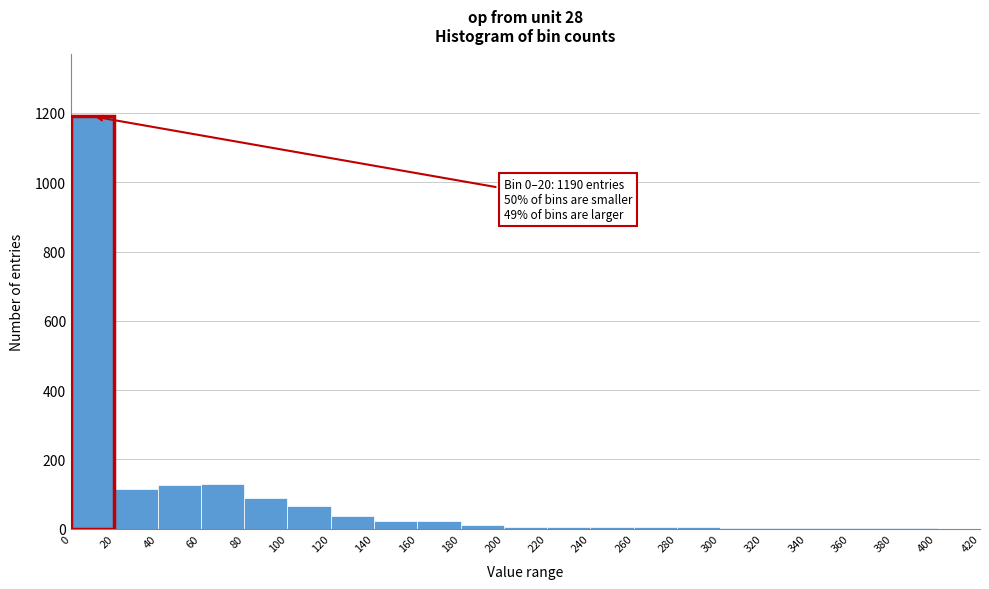

Which range on the x-axis has the tallest bar?

0 to 20